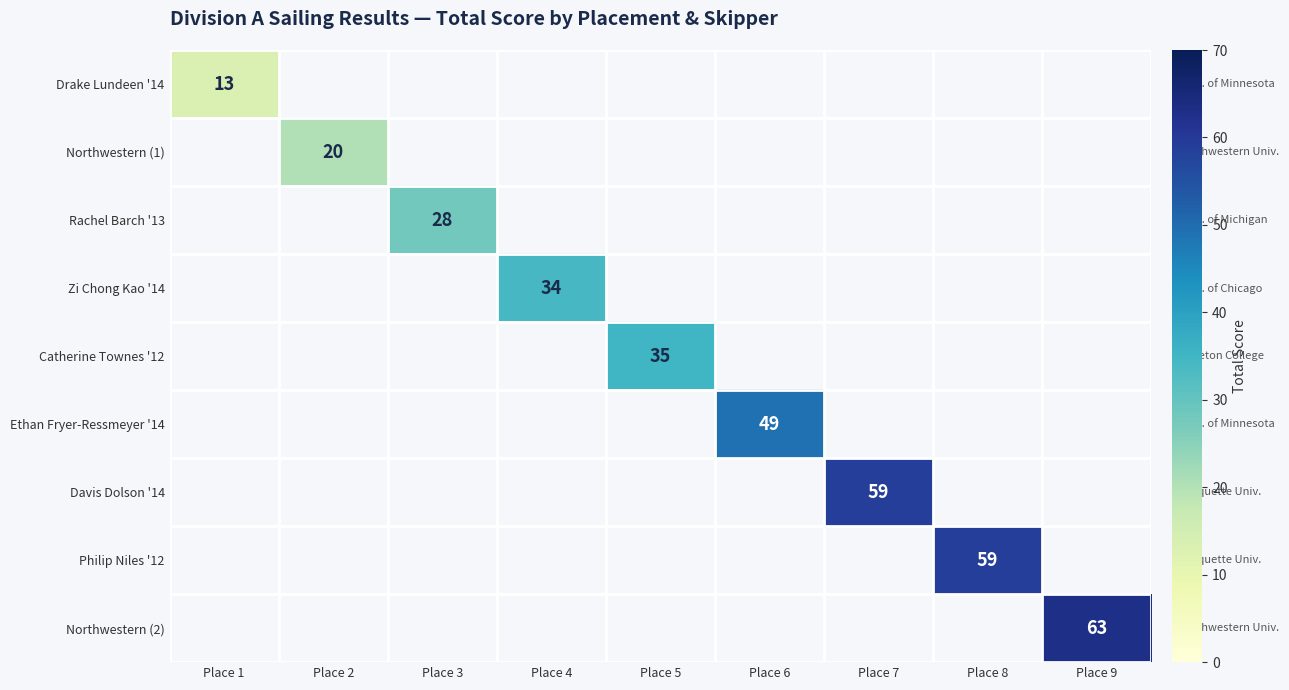

True or false: Ethan Fryer-Ressmeyer '14 has a value of 86 at Place 6.

False